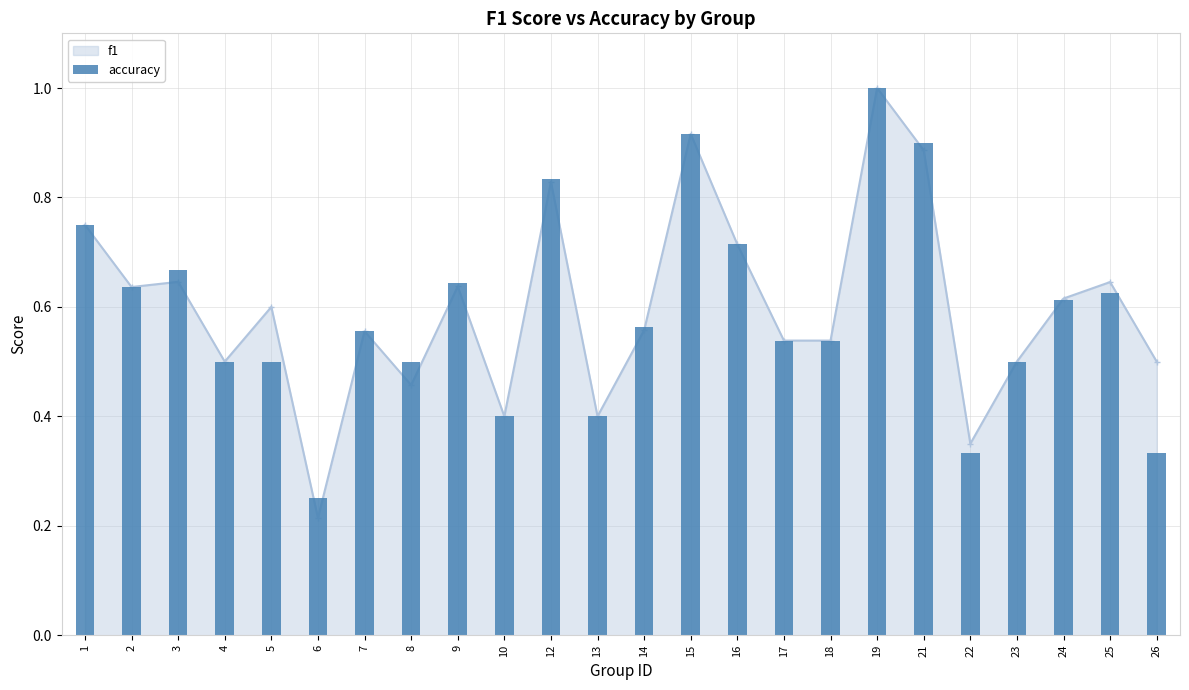

Is it true that the value at 25 is 0.1?

False